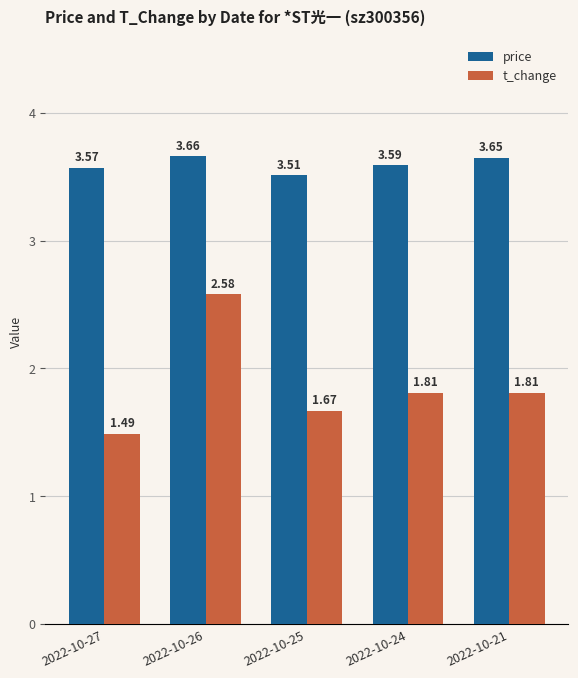

Which category has the highest value across all series?

2022-10-26